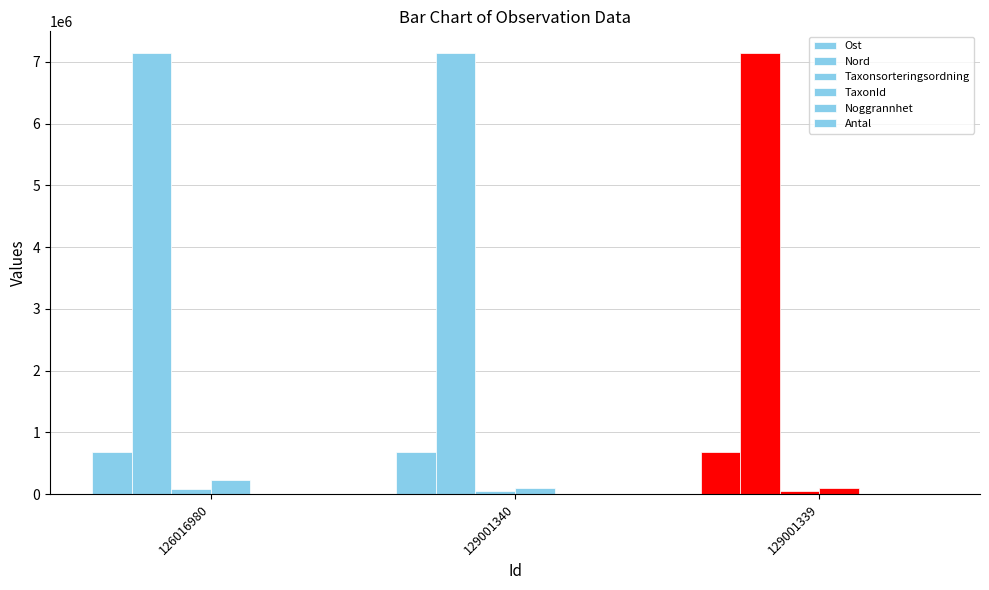

How many distinct data groups are displayed?

6